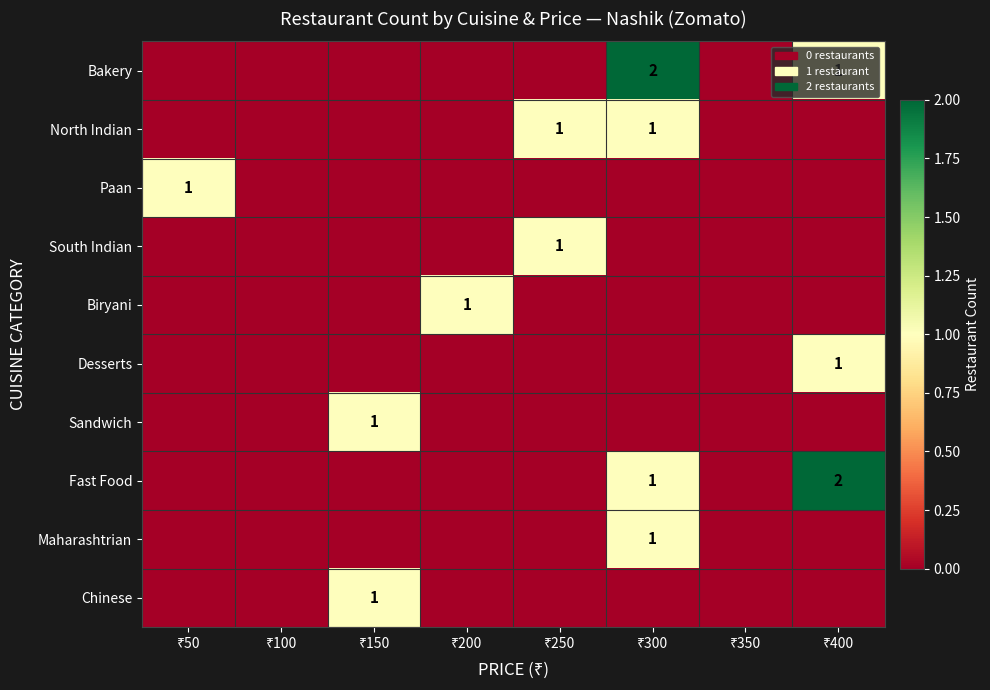

What is the sum of all Bakery values?

3